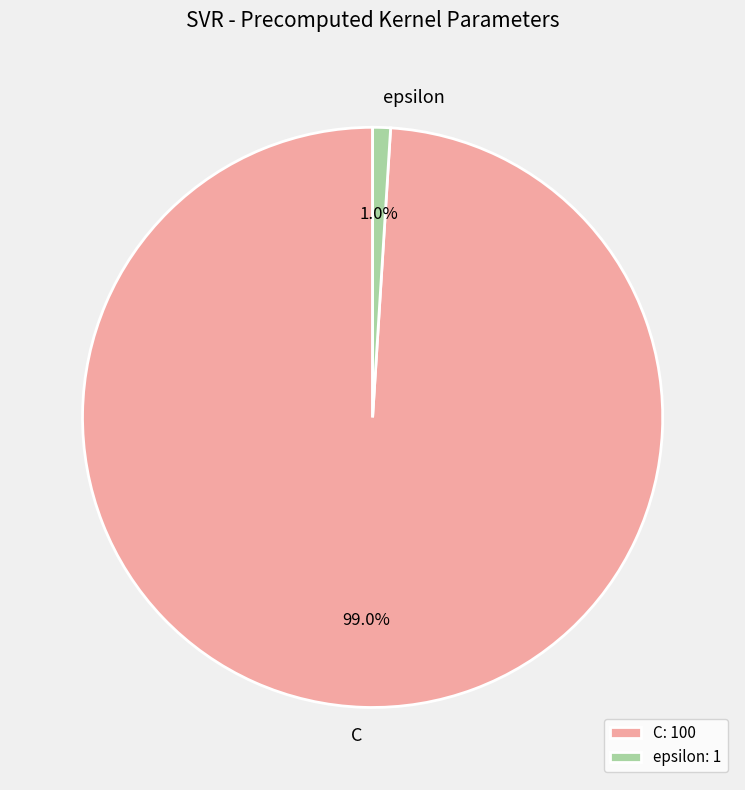

The C slice represents 99% of the pie. True or false?

True